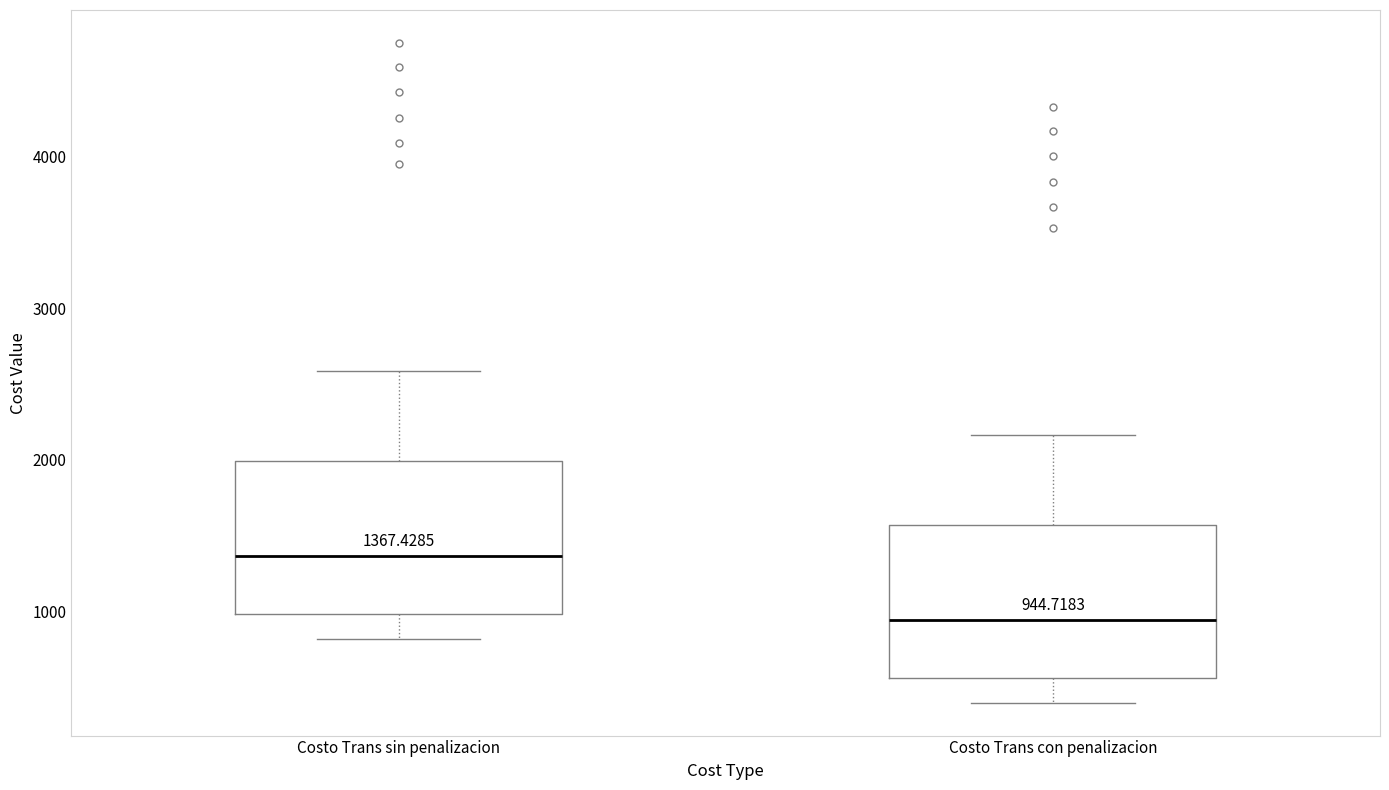

Which box's median line is the lowest?

Costo Trans con penalizacion